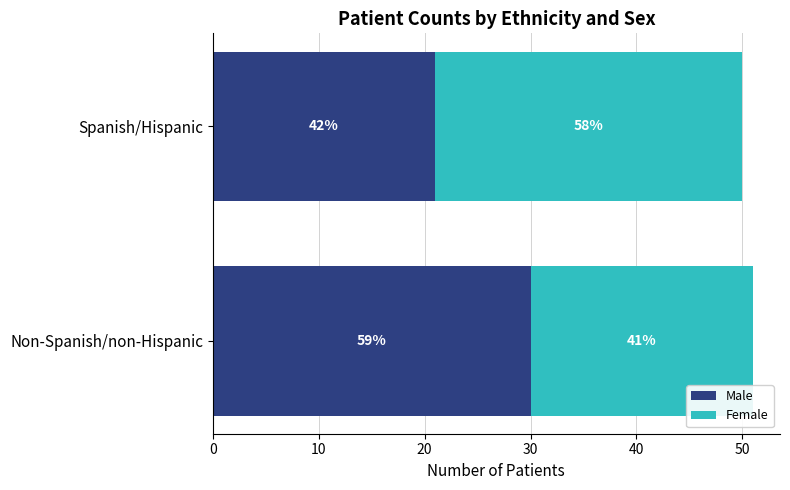

Reading left to right, transcribe all the data shown in this chart.

Male: 30	21
Female: 21	29